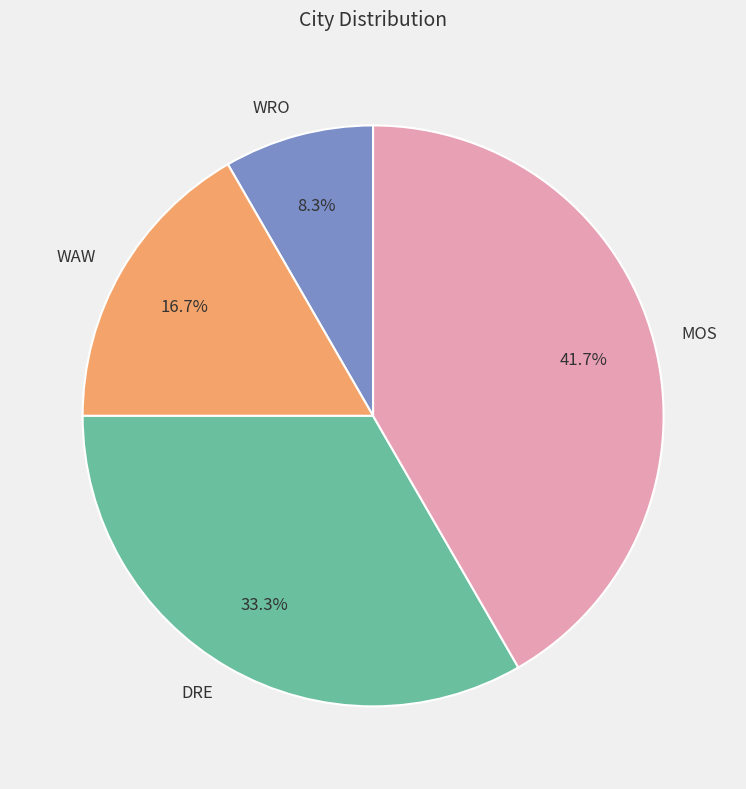

What is the total percentage of MOS and WRO?

50.0%